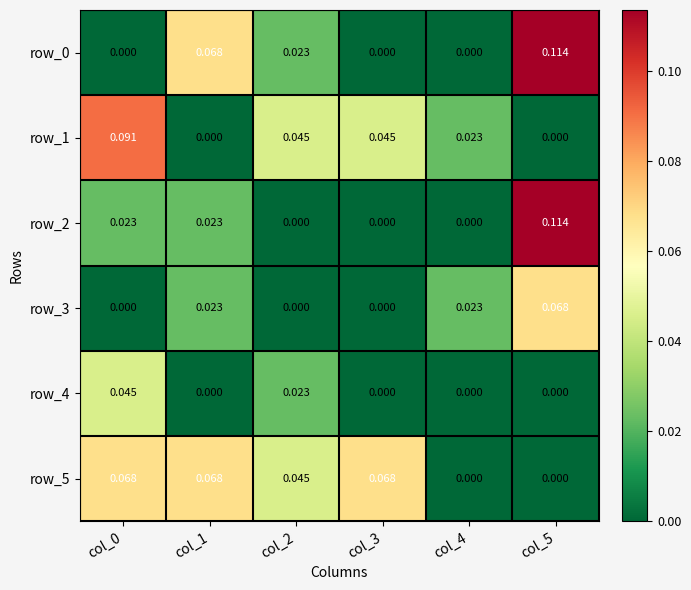

The value of row_1 at col_3 is 0.0. True or false?

True